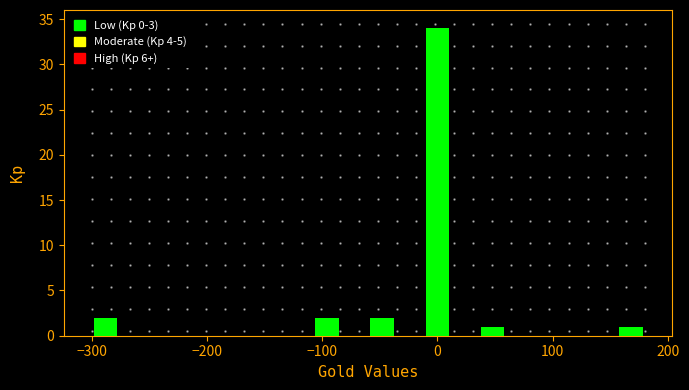

Read against the x-axis, roughly where is the centre of the tallest bar?

0